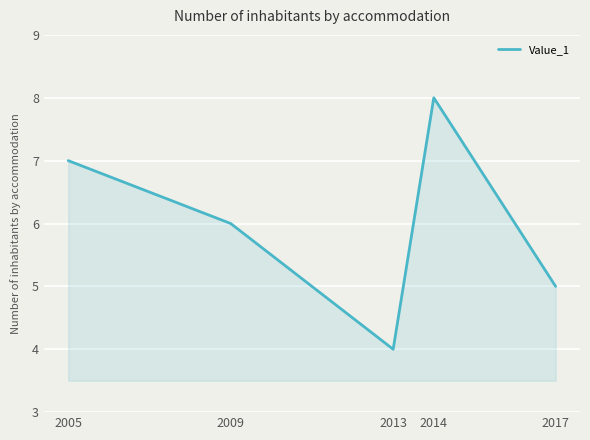

What is the change in value from 2005 to 2017?

-2